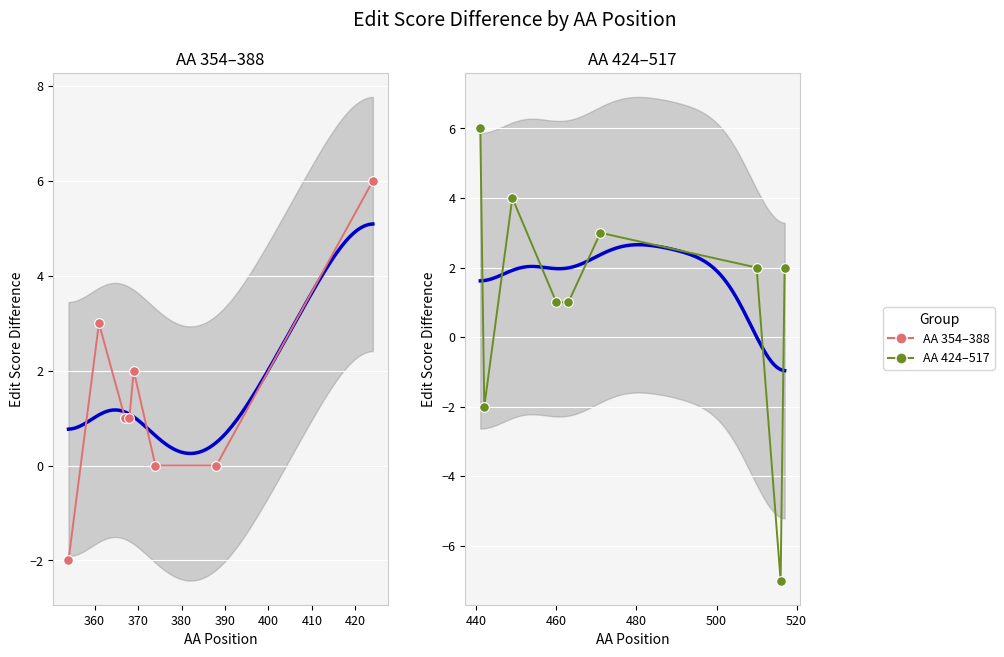

At which category does the chart reach its peak across all series?

424